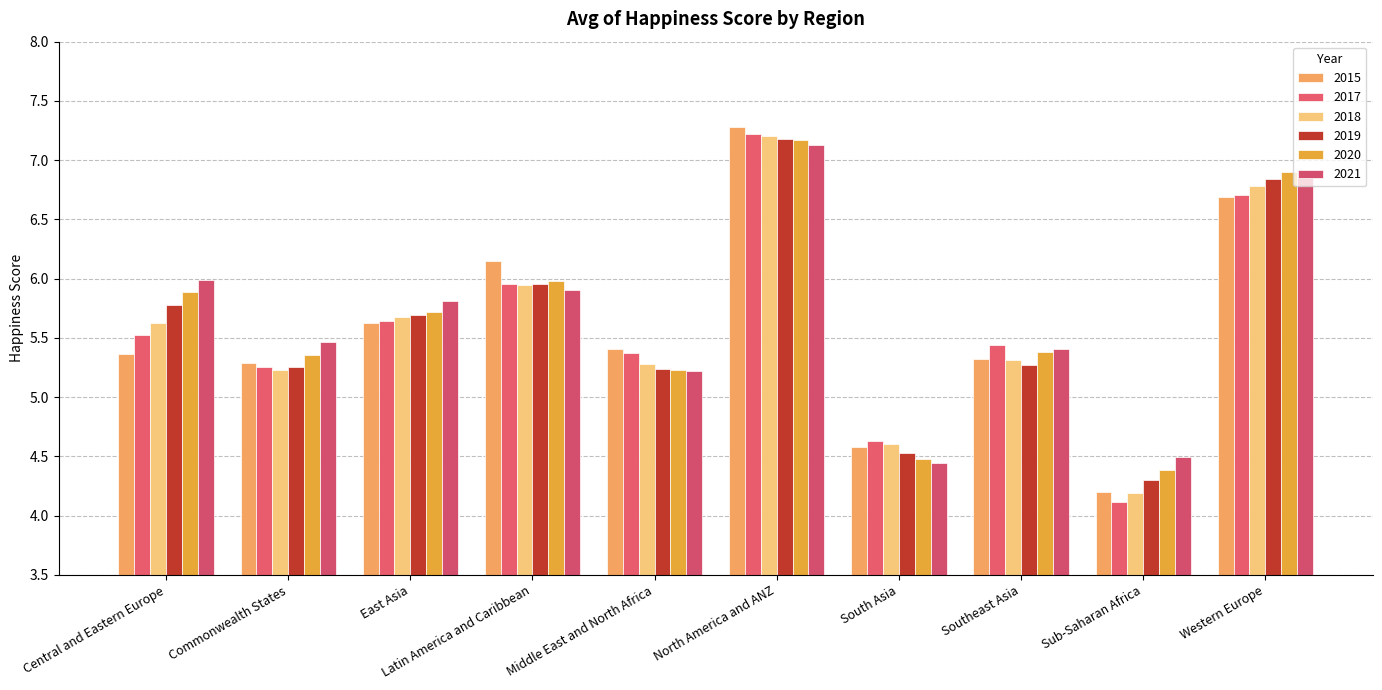

What is the value of the 2019 bar at the 4th from the left?

6.0